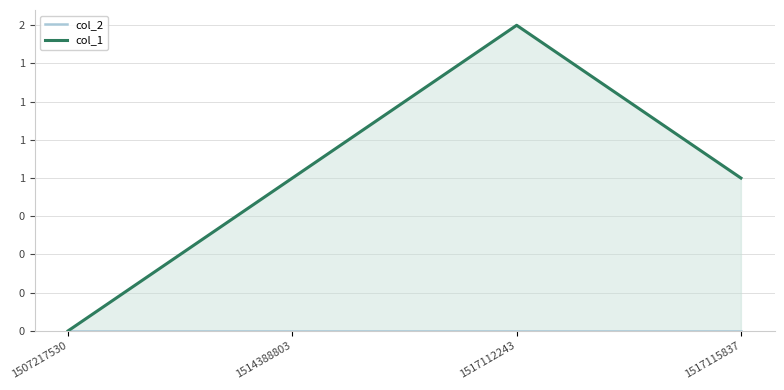

Which category has the lowest value in the col_2 series?

1507217530